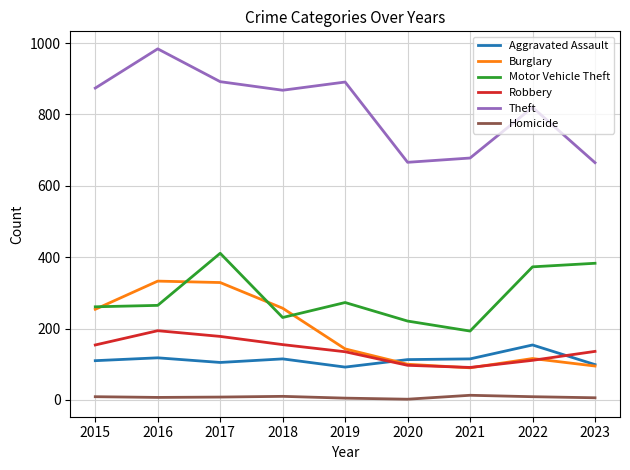

True or false: Theft and Motor Vehicle Theft intersect in this chart.

False